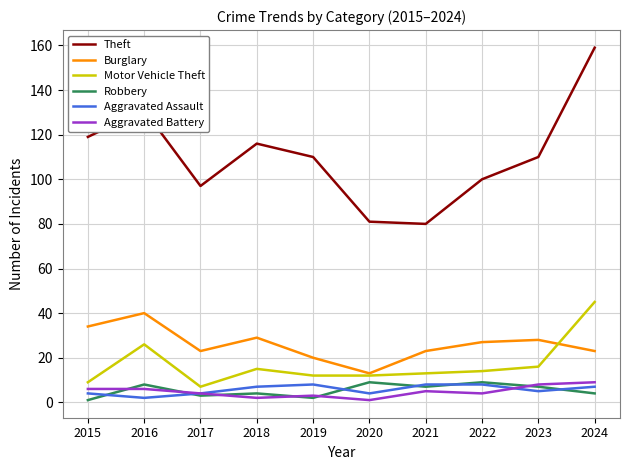

Which label corresponds to the largest value in the chart?

2024